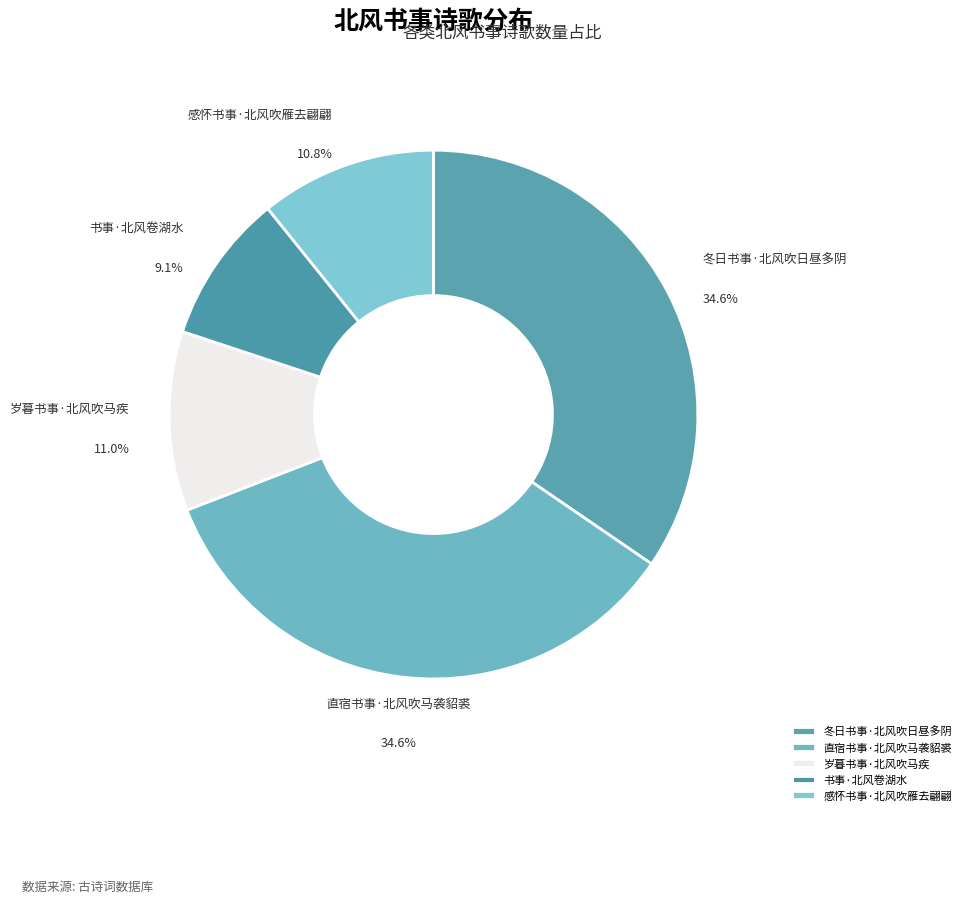

To the nearest percent, what is the combined percentage of 感怀书事·北风吹雁去翩翩 and 书事·北风卷湖水?

20%